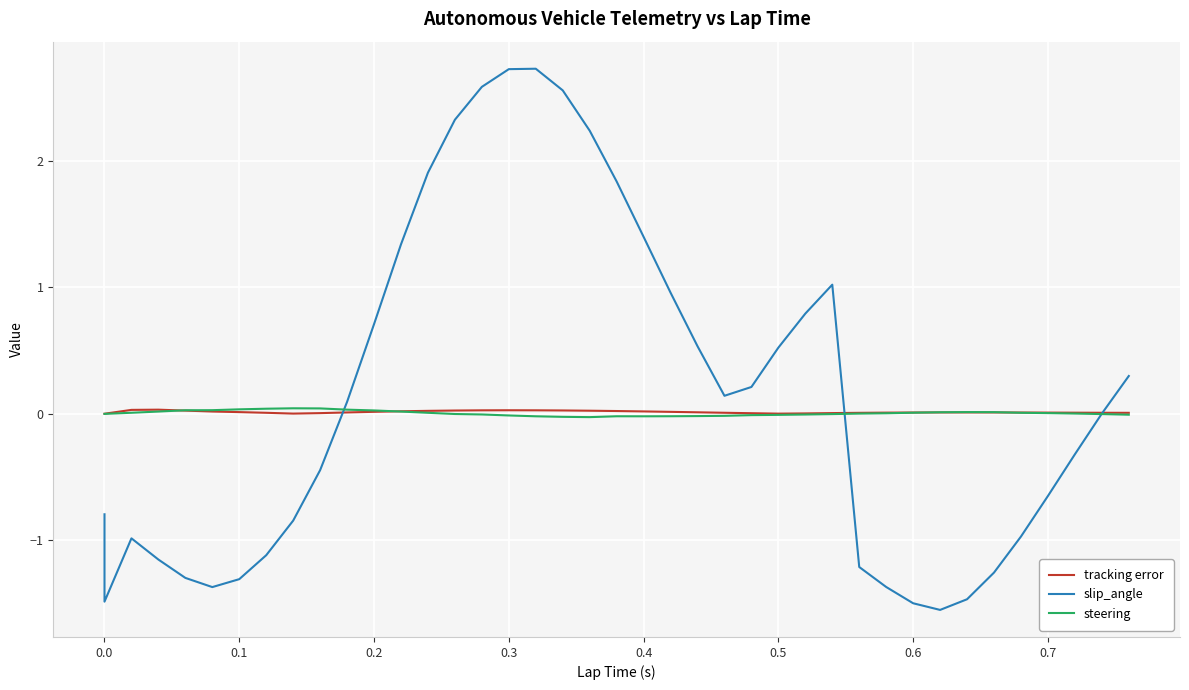

Which series has the largest total across all categories?

slip_angle